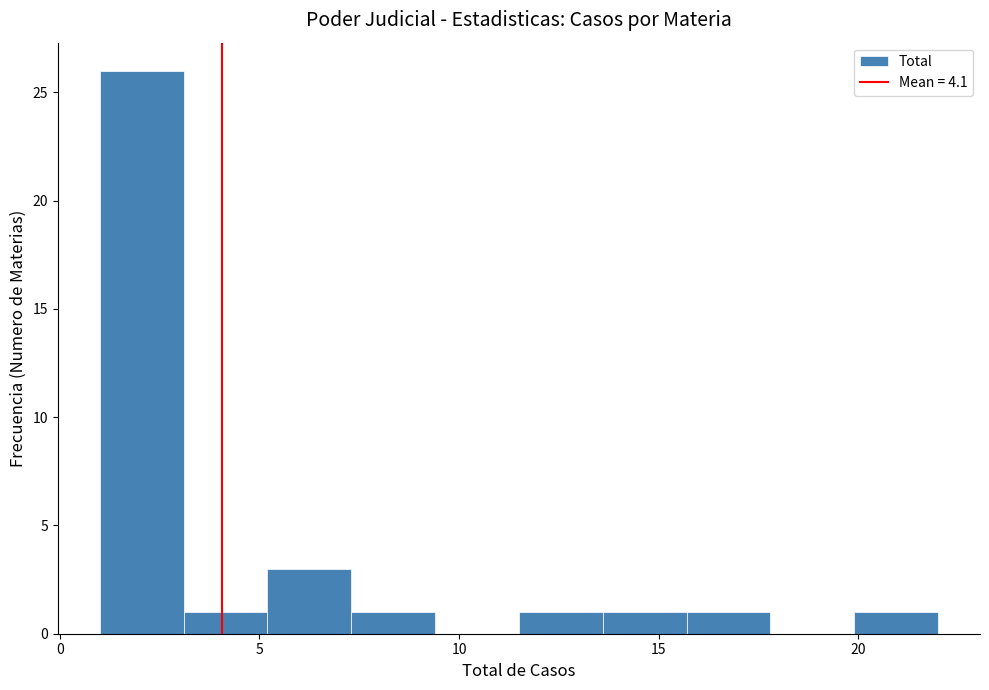

Which range on the x-axis has the tallest bar?

1.0 to 3.1